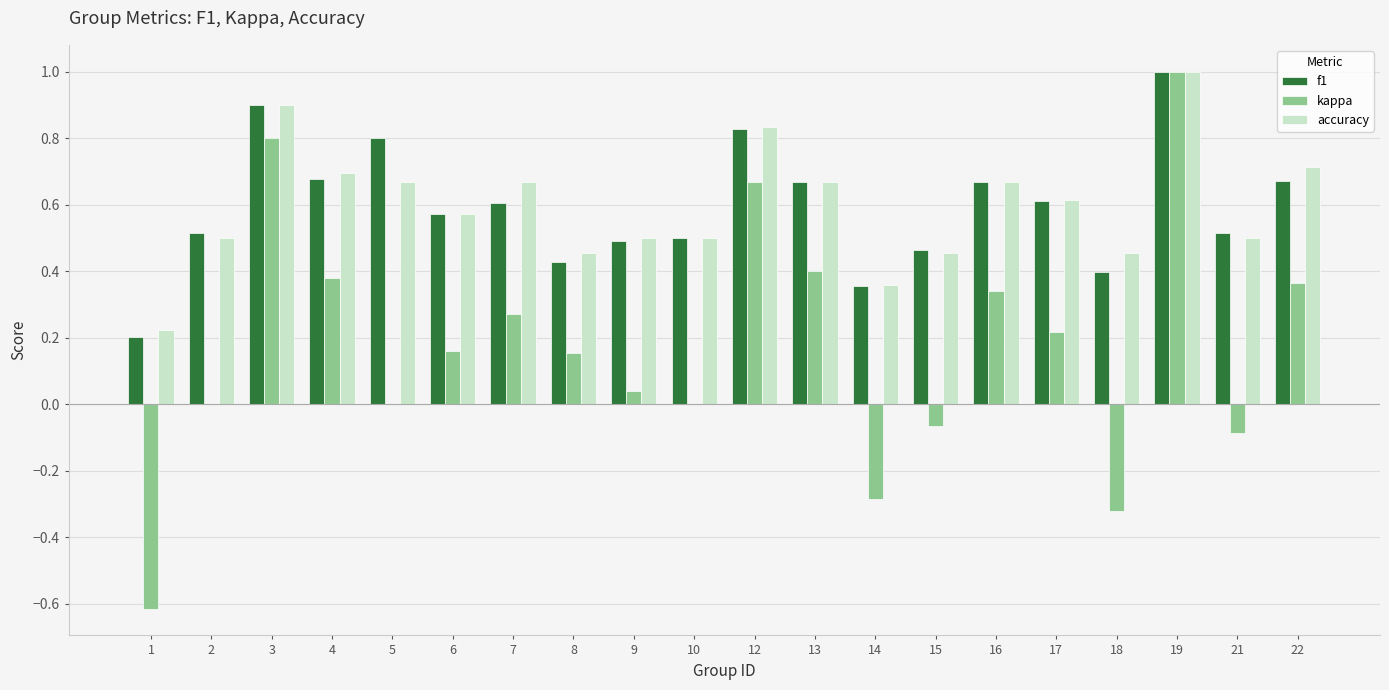

What is the maximum value shown in the chart?

1.0